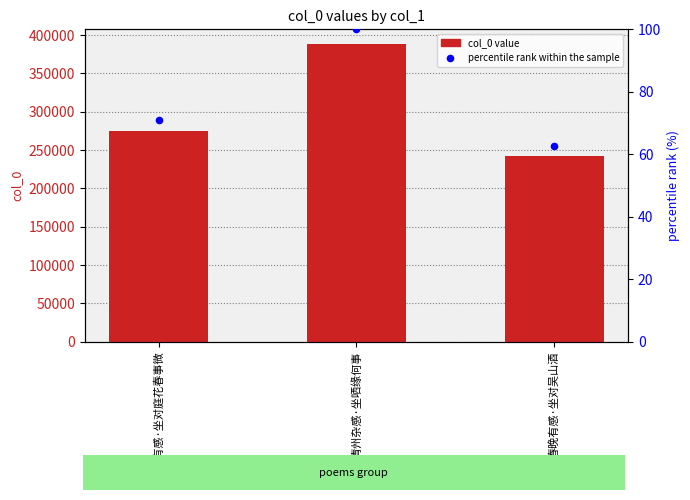

Which series has the largest total across all categories?

col_0